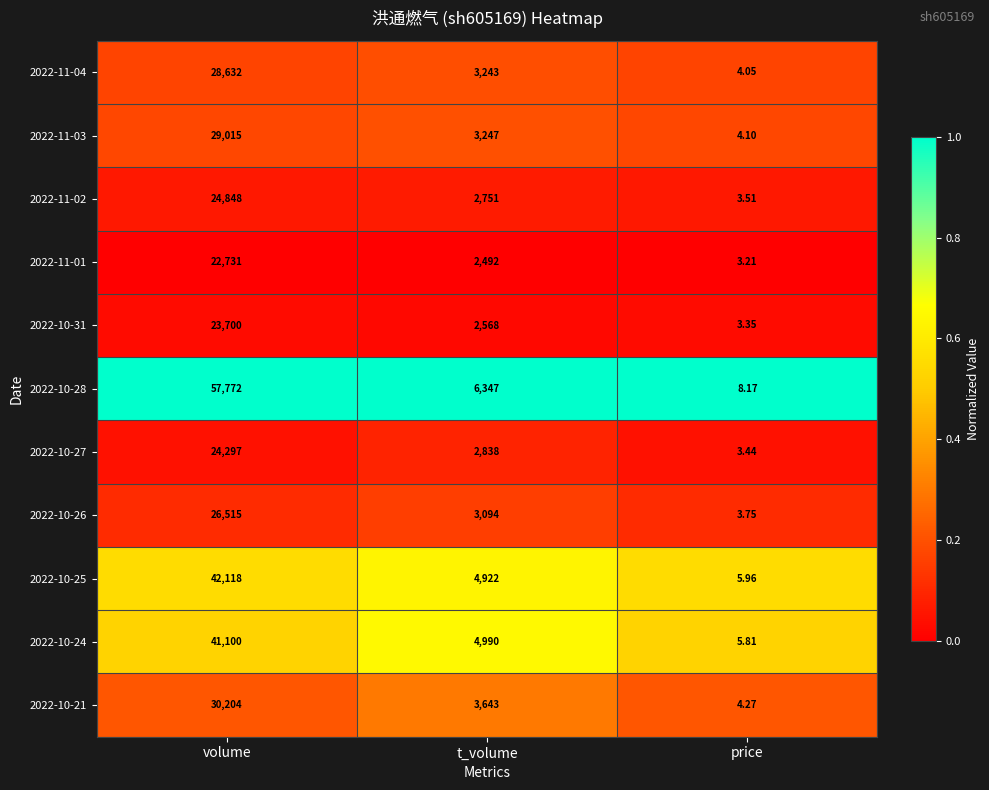

Rank the series at t_volume from highest to lowest value.

2022-10-28, 2022-10-24, 2022-10-25, 2022-10-21, 2022-11-03, 2022-11-04, 2022-10-26, 2022-10-27, 2022-11-02, 2022-10-31, 2022-11-01